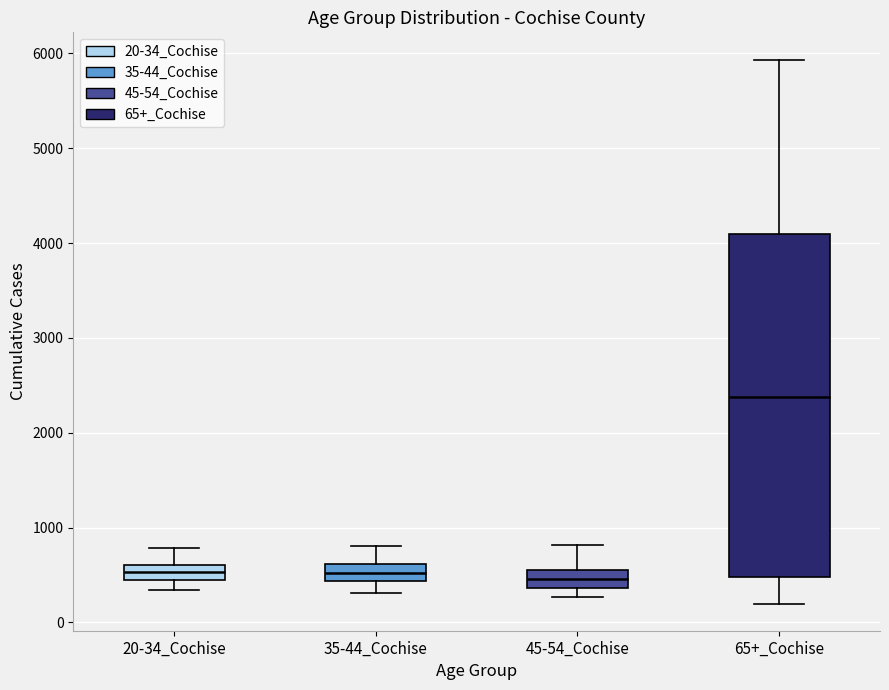

Reading left to right, transcribe this box plot: for each box, give where its median line is, the range the box spans, and where its two whiskers end, as read against the y-axis. The values are not printed on the chart, so give them approximately, as read against the axis.

20-34_Cochise: median 500, box 400 to 600, whiskers 300 to 800
35-44_Cochise: median 500, box 400 to 600, whiskers 300 to 800
45-54_Cochise: median 500, box 400 to 600, whiskers 300 to 800
65+_Cochise: median 2400, box 500 to 4100, whiskers 200 to 5900